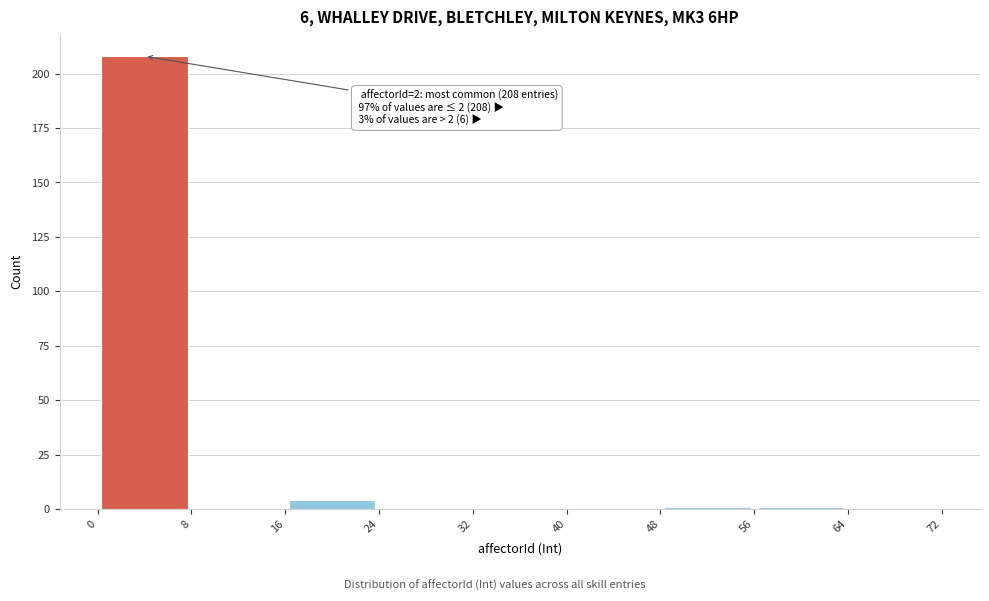

Over which range of the x-axis is the bar tallest?

0 to 8